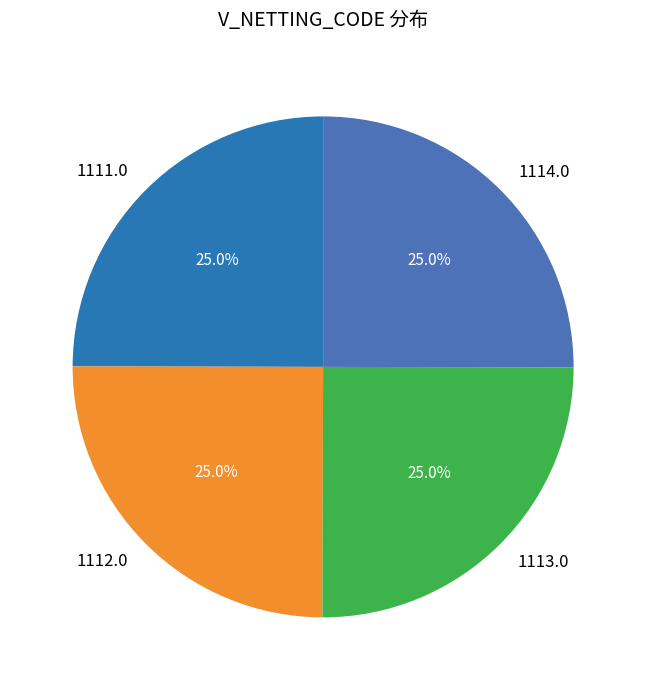

What is the ratio of the value at 1114.0 to the value at 1111.0?

1.0